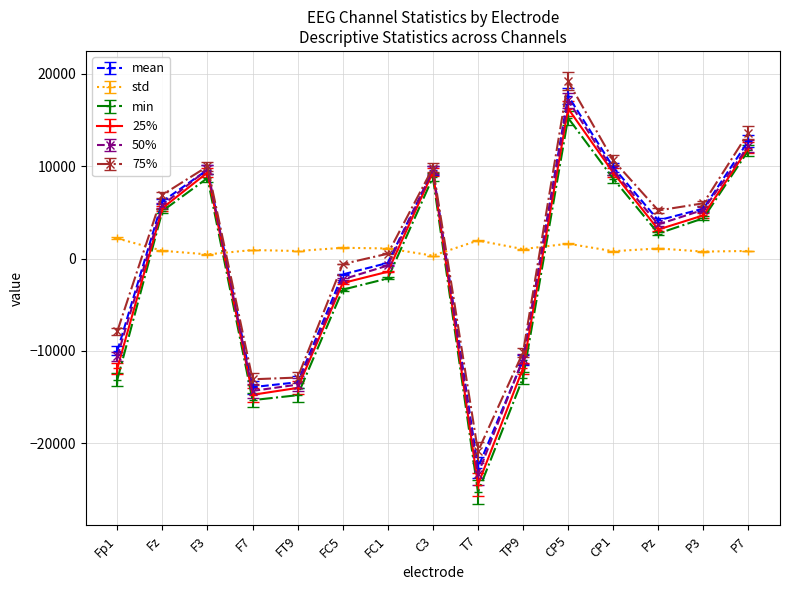

Does the chart have visible grid lines?

Yes